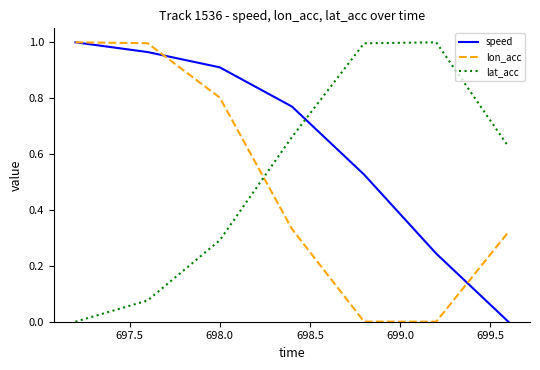

Rank the series by their average value, from lowest to highest.

lon_acc, lat_acc, speed